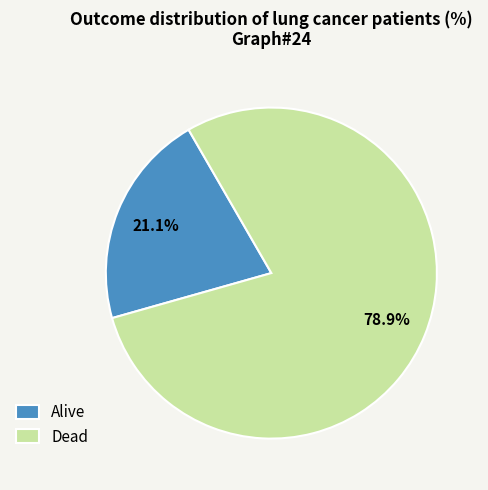

Combined, what portion of the pie is Alive and Dead?

100.0%